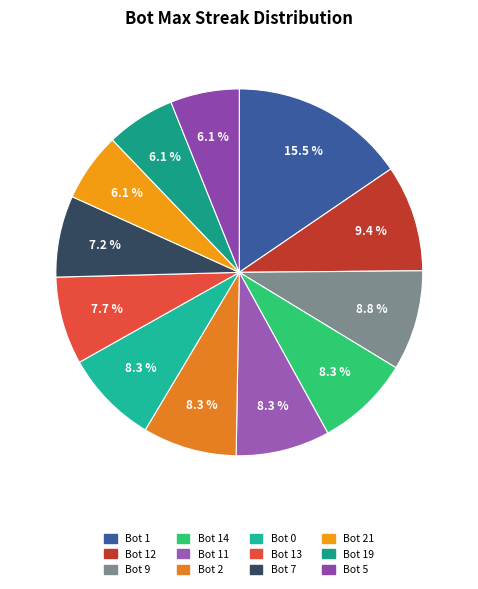

What portion of the pie excludes Bot 19?

93.9%